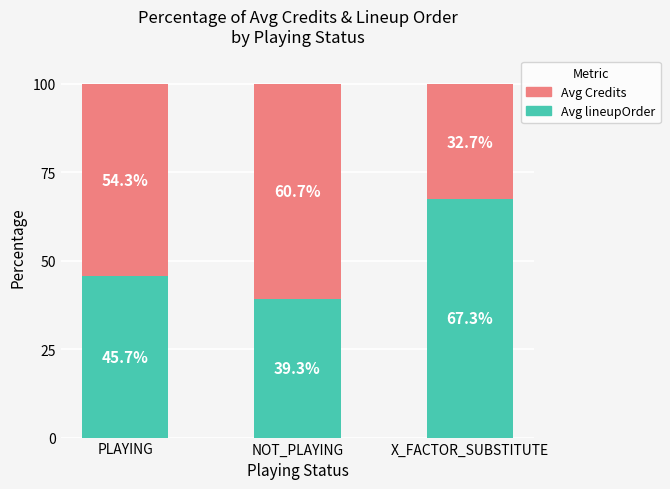

How many data points does each series have?

3